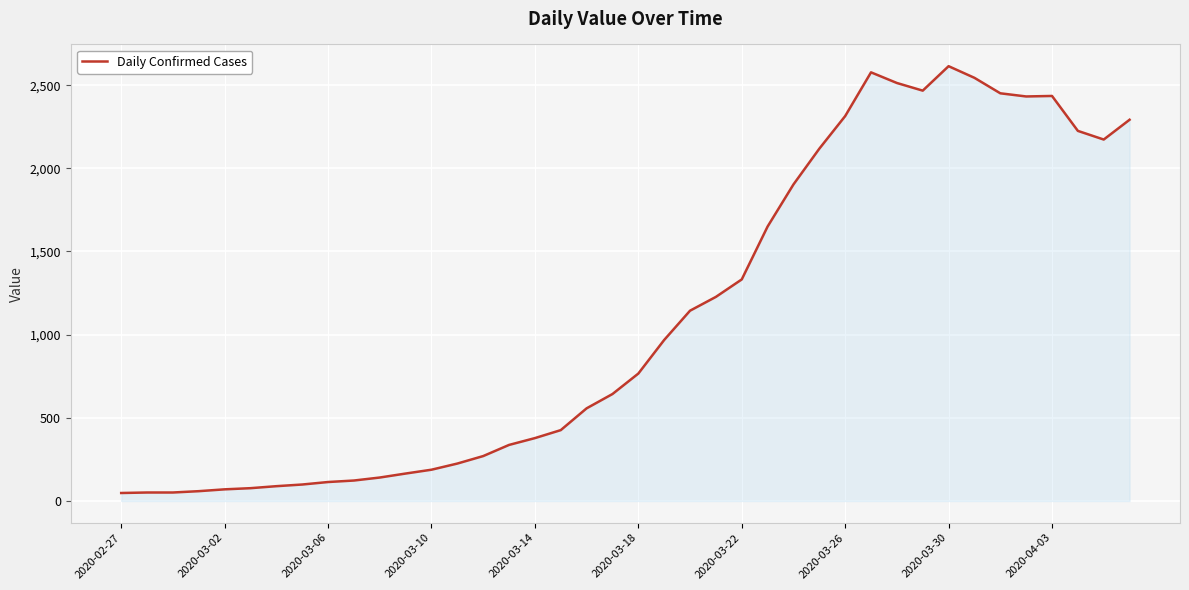

What is the greatest value displayed?

2614